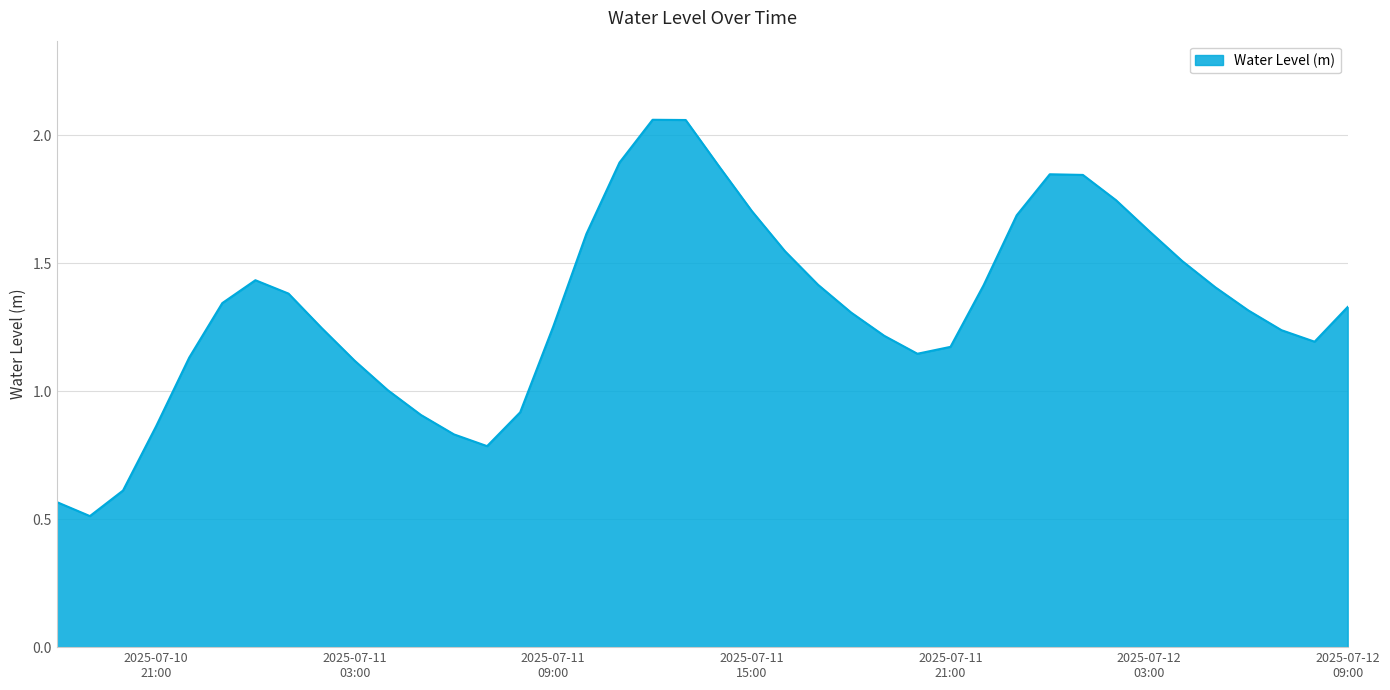

What is the minimum value shown in the chart?

0.5